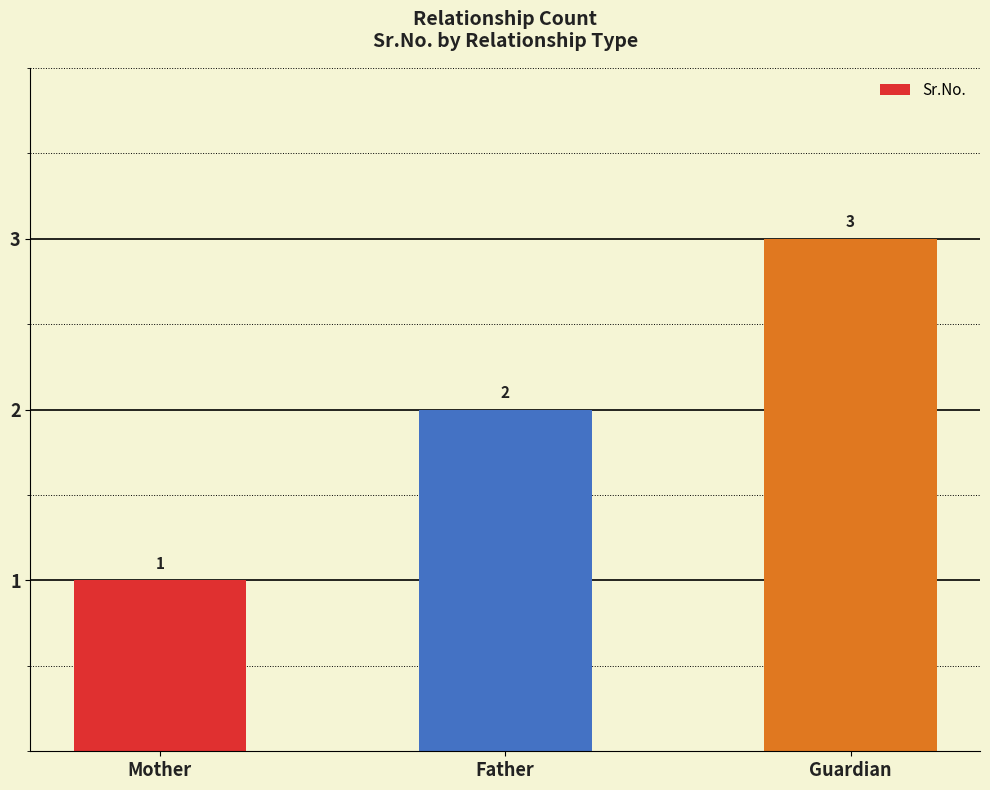

What is the ratio of the value at Mother to the value at Father?

0.5